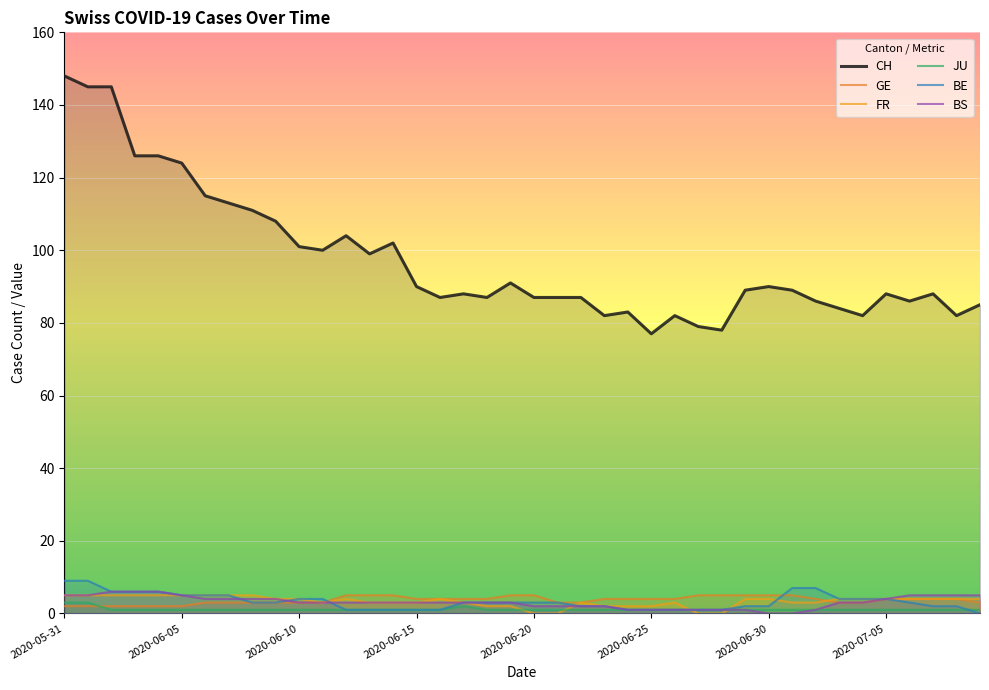

How many interior local peaks does the JU series have?

1